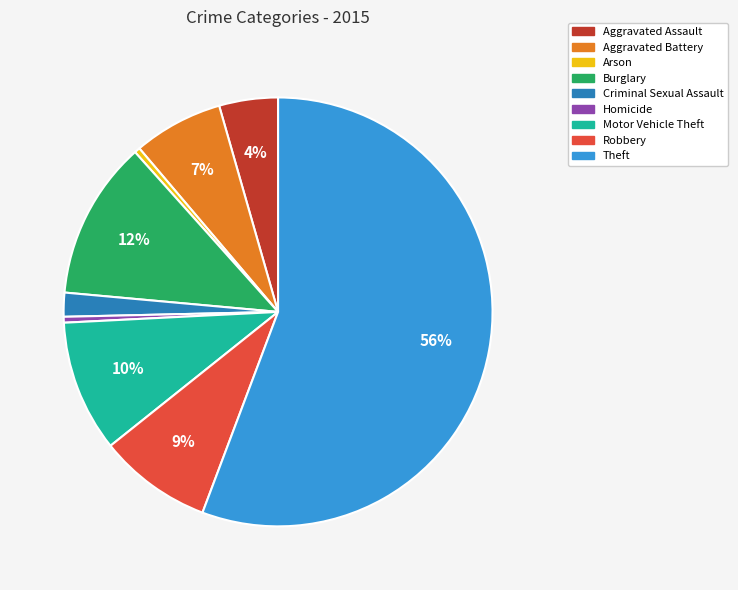

How many segments does this pie chart have?

9